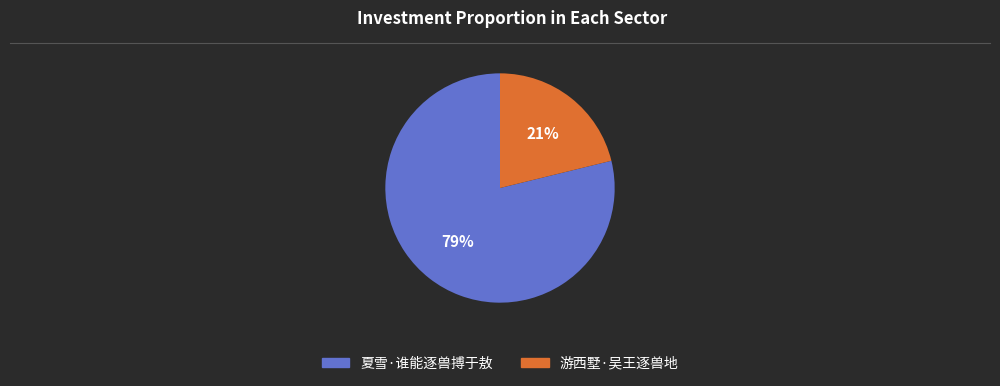

Which category accounts for the majority?

夏雪·谁能逐兽搏于敖